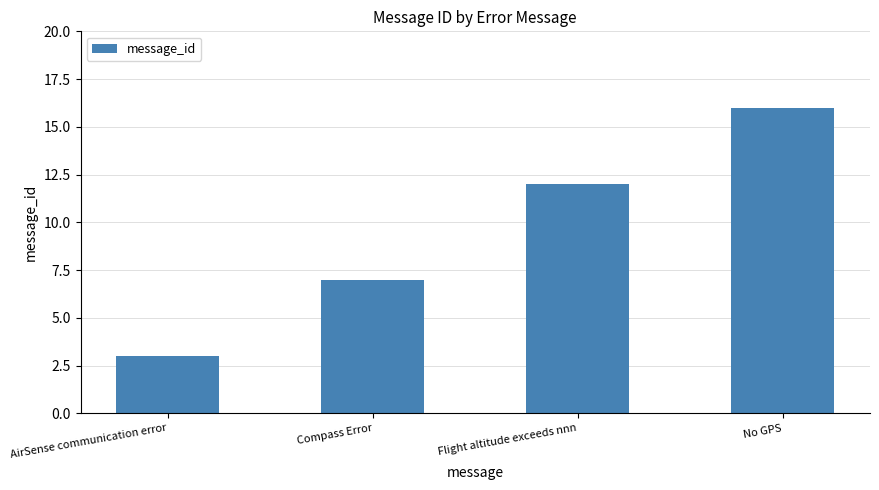

True or false: the data shows 7 at Compass Error.

True